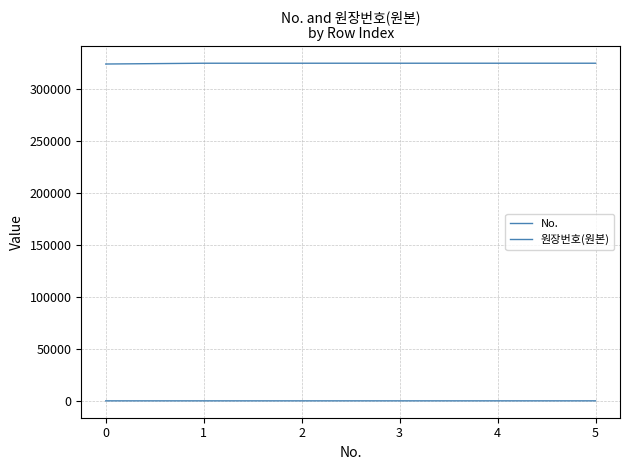

Does the chart have visible grid lines?

Yes